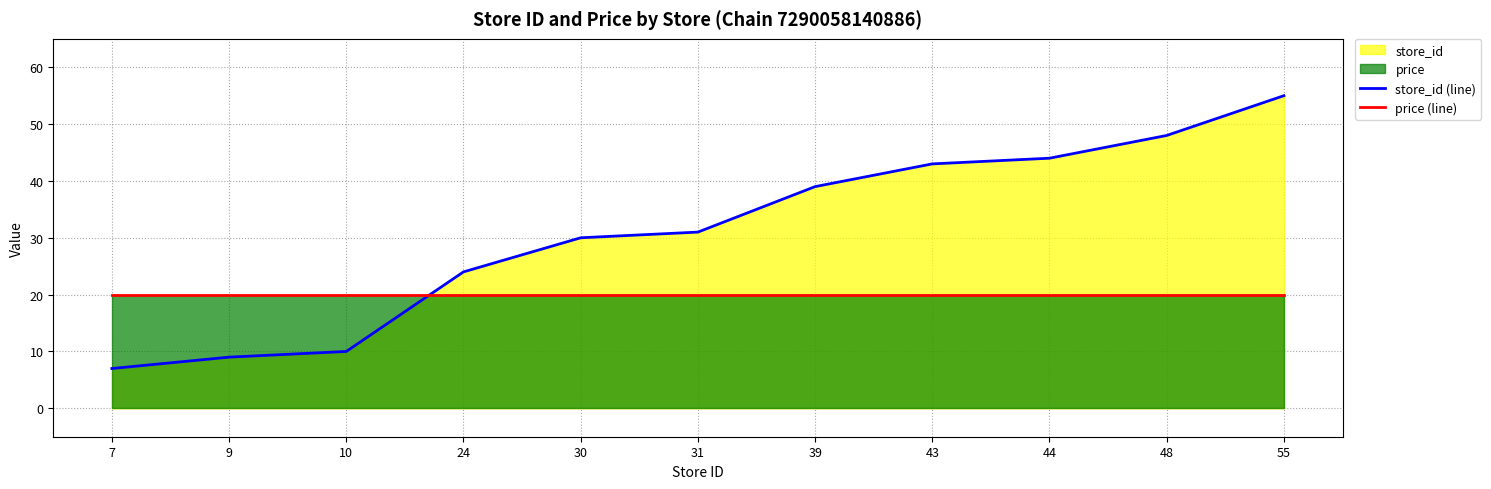

Where is store_id (line) nearest to the value 31?

31